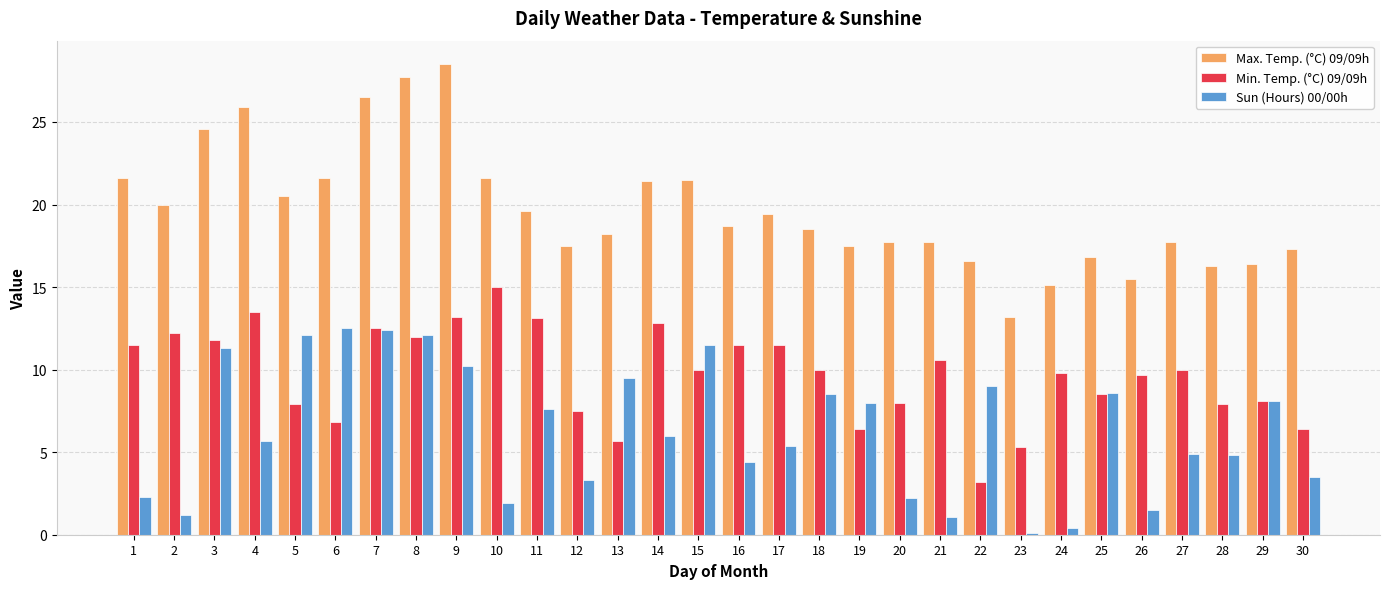

What is the smallest value displayed?

0.1